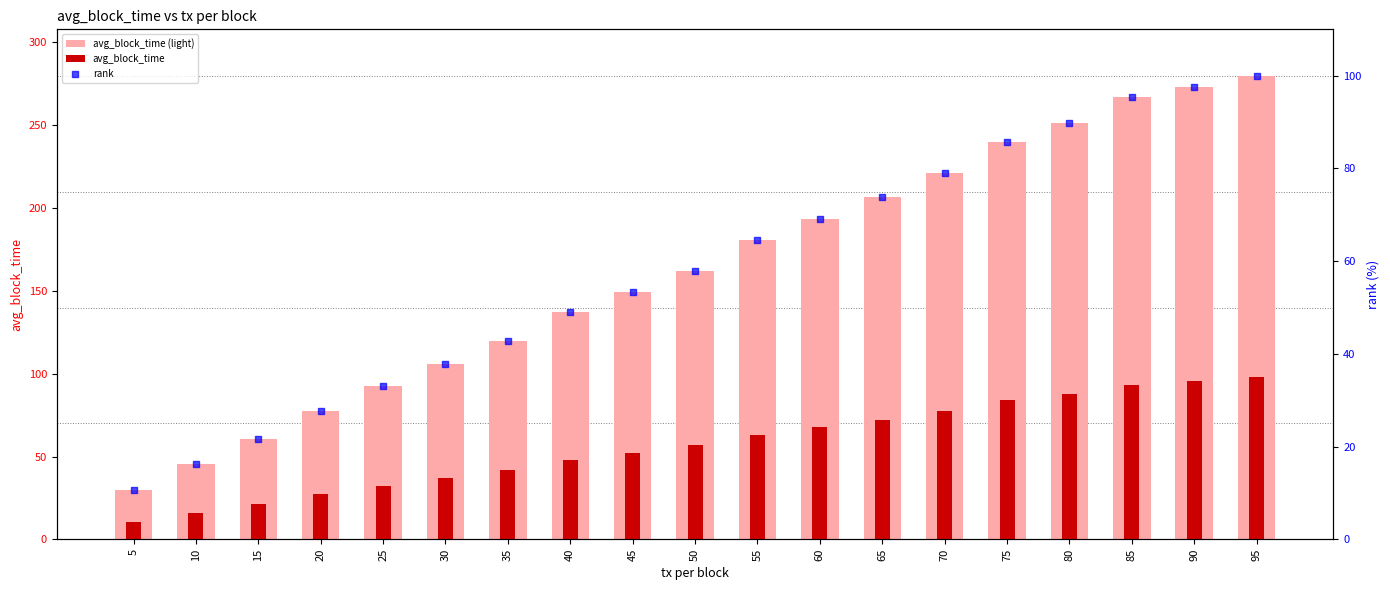

Which series has the largest Y range (max minus min)?

avg_block_time (light)